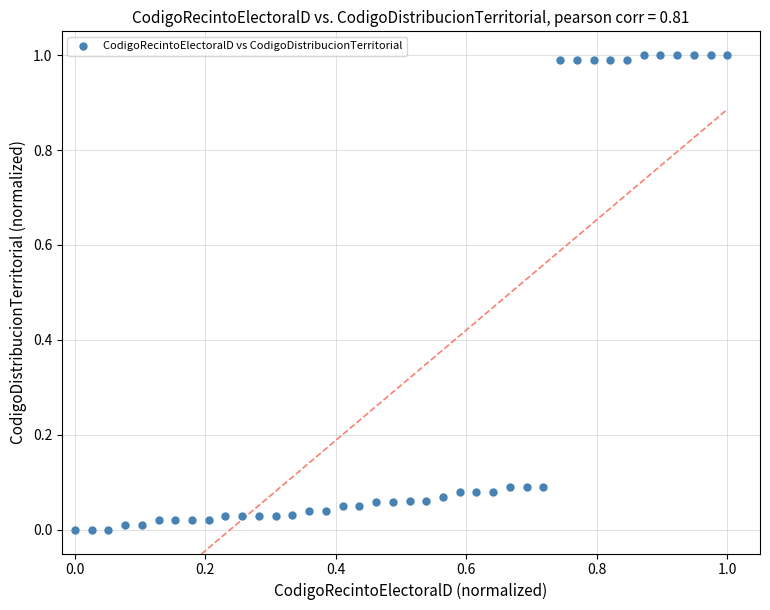

What is the range of Y values (max minus min)?

1.0